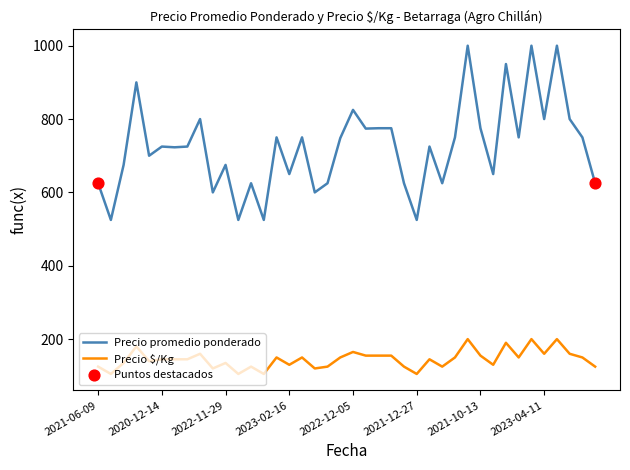

At how many categories does at least one series exceed 284?

40